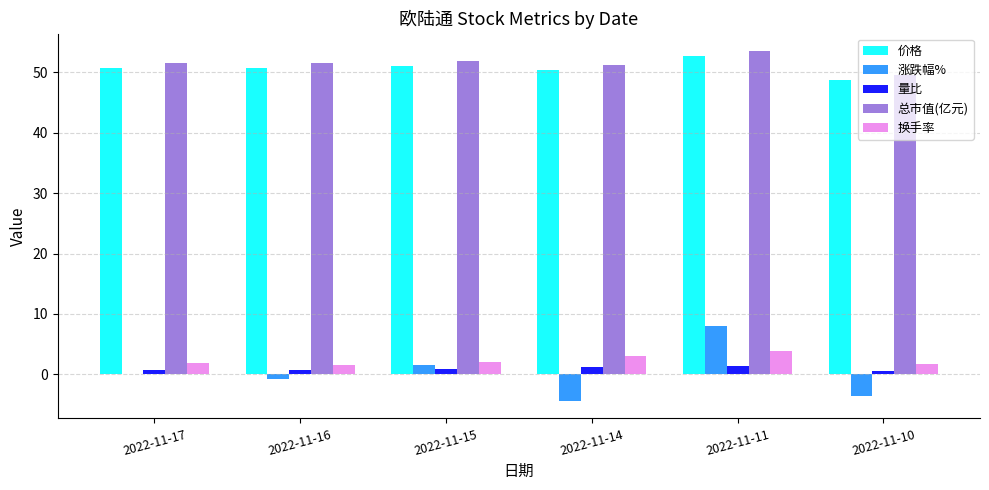

How many categories are shown in the chart?

6